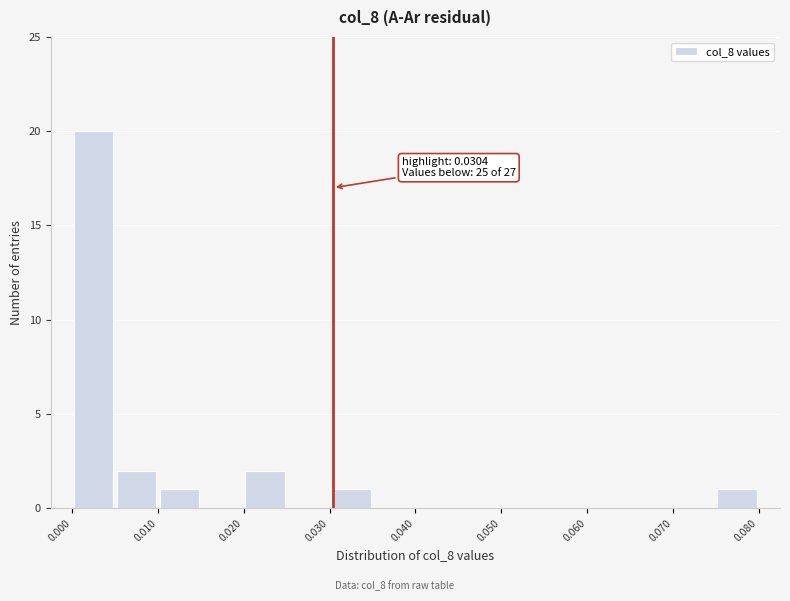

Which range on the x-axis has the tallest bar?

0.000 to 0.005